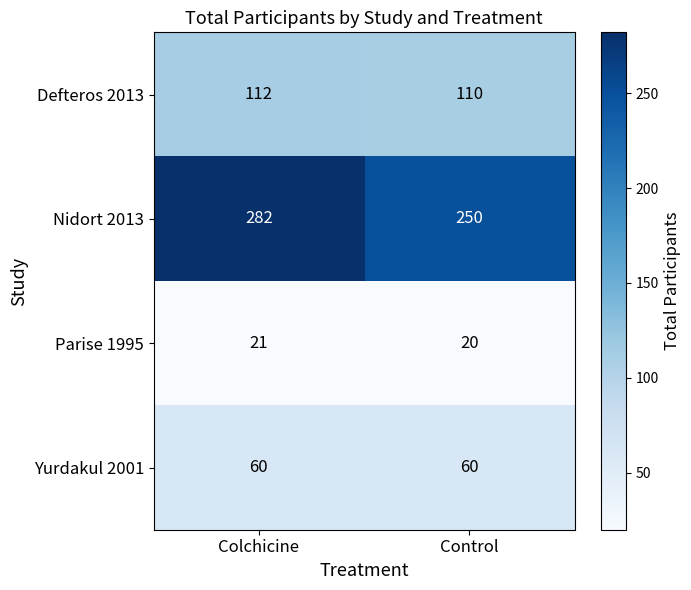

How many series are shown in this chart?

4